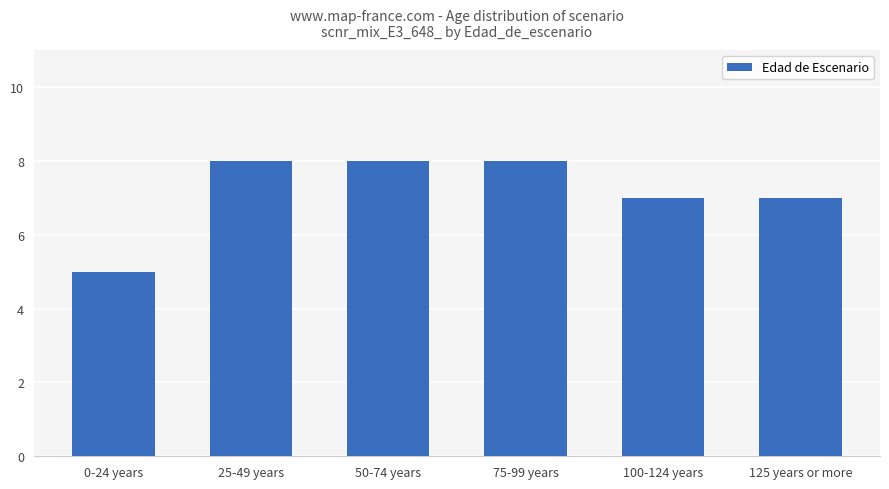

What is the difference between the maximum and minimum values?

3